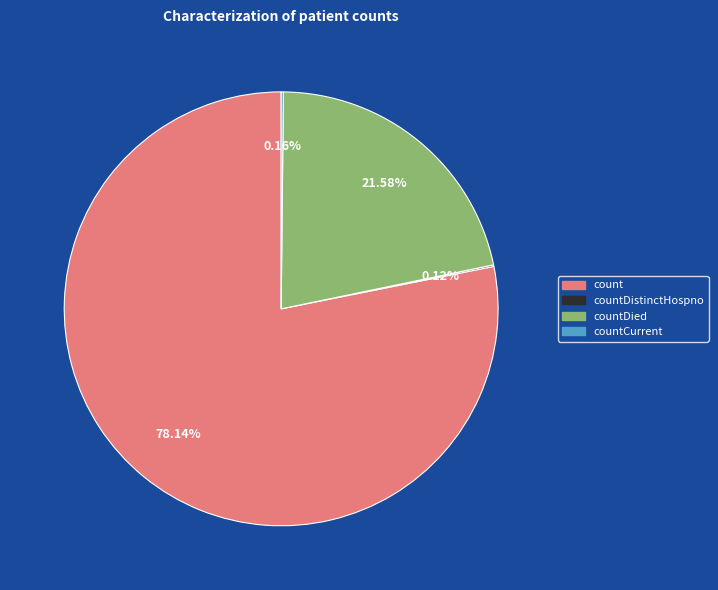

Which category has the biggest portion of the pie?

count